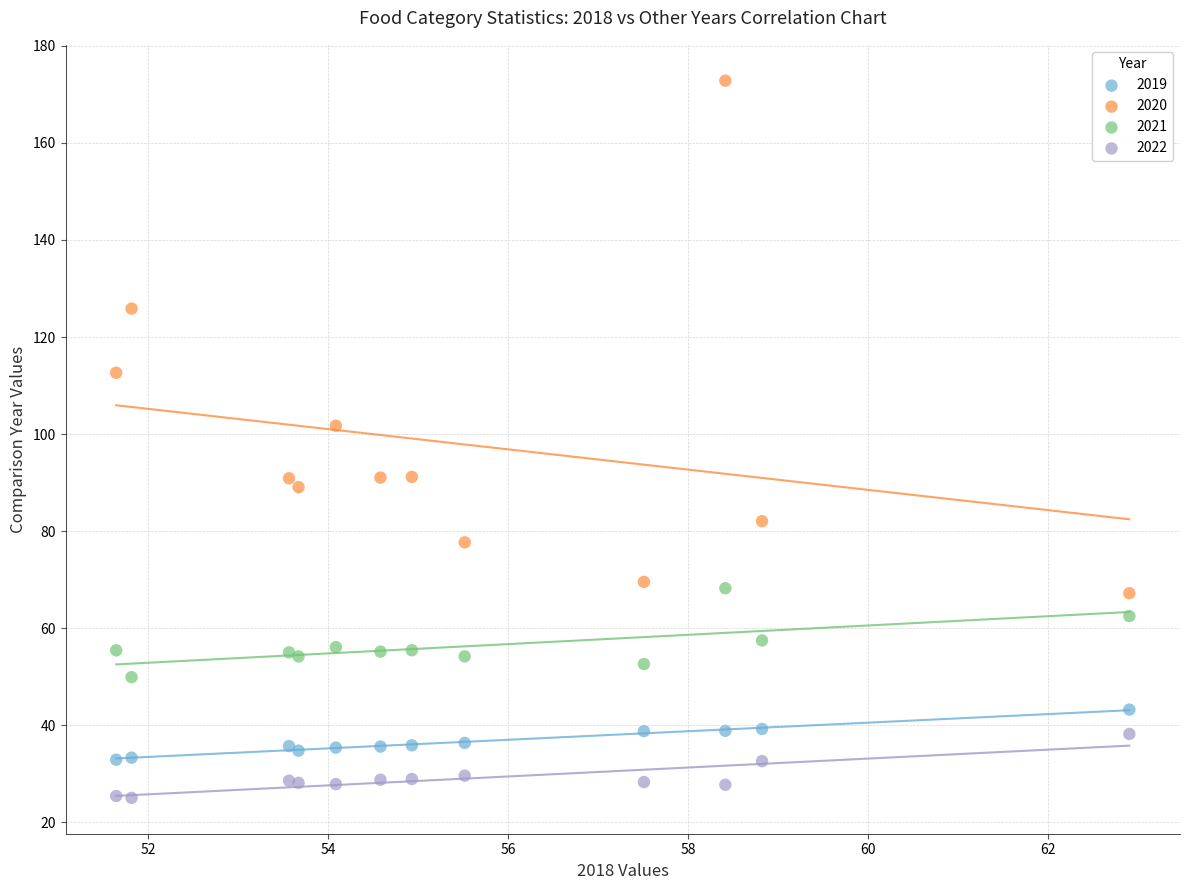

Which series has the largest Y range (max minus min)?

2020